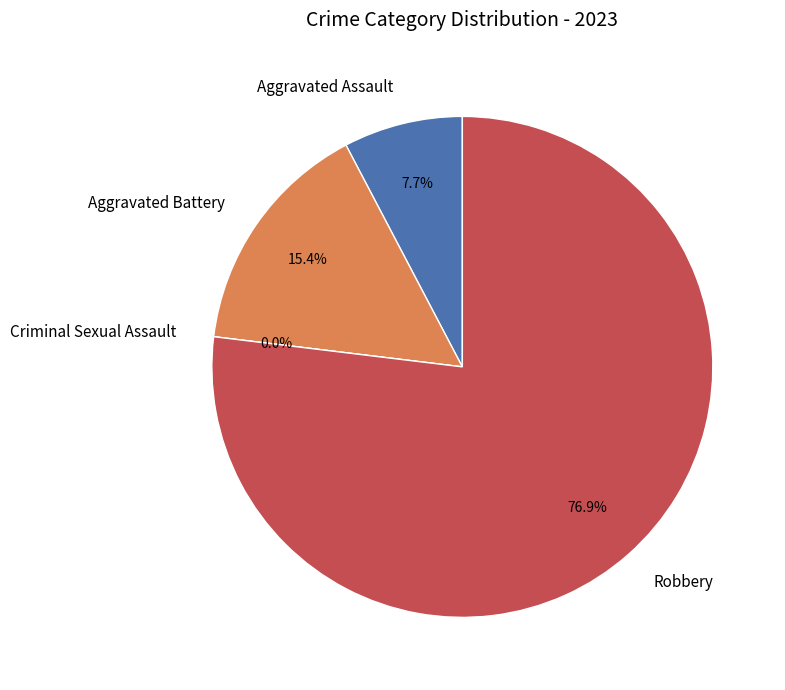

To the nearest percent, what is the average slice percentage?

25%